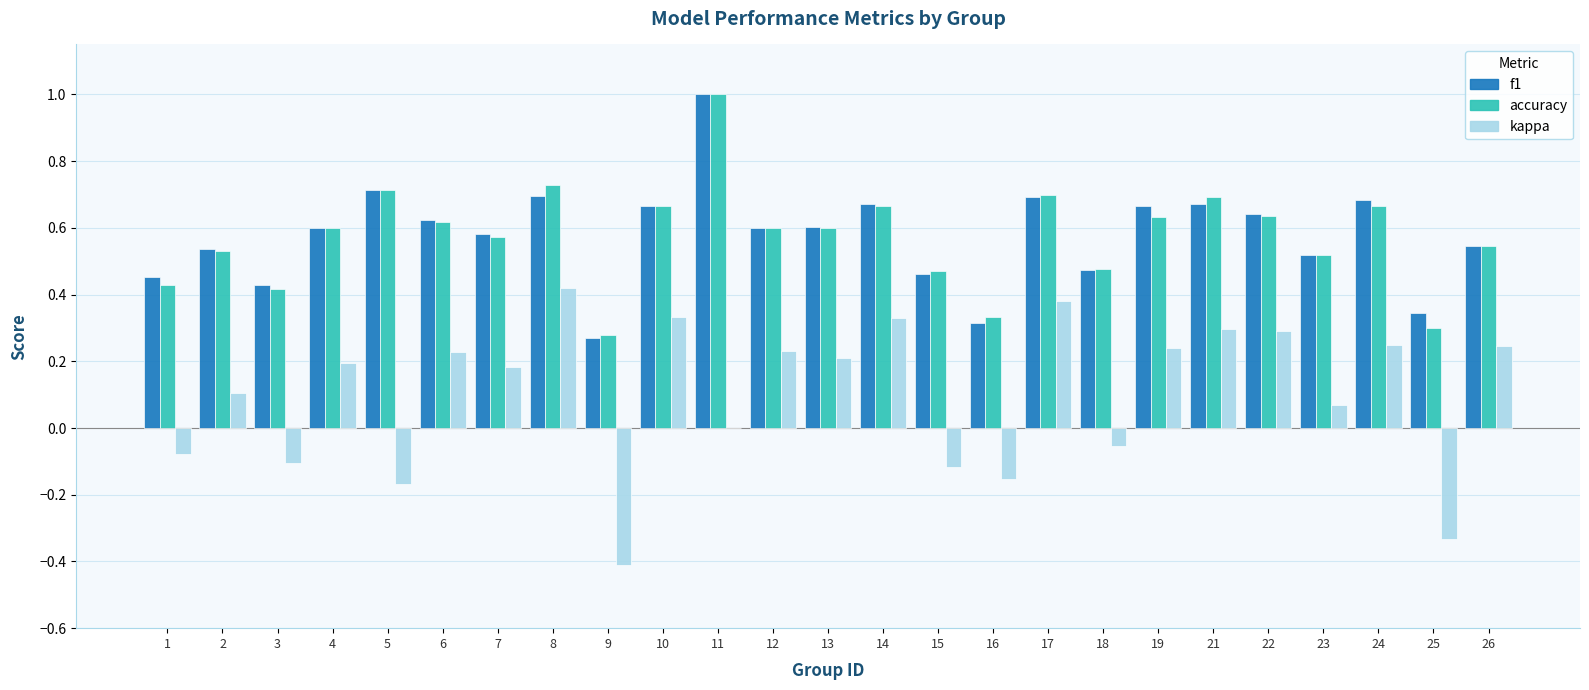

What is the sum of all kappa values?

2.6